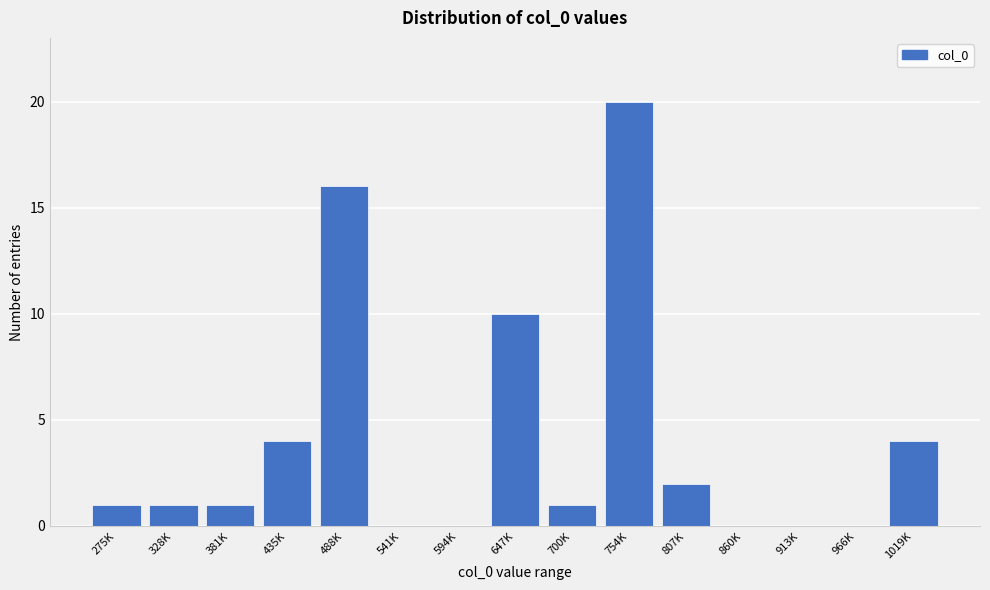

Reading left to right, list all the values displayed in this chart.

275K=1	328K=1	381K=1	435K=4	488K=16	541K=0	594K=0	647K=10	700K=1	754K=20	807K=2	860K=0	913K=0	966K=0	1019K=4